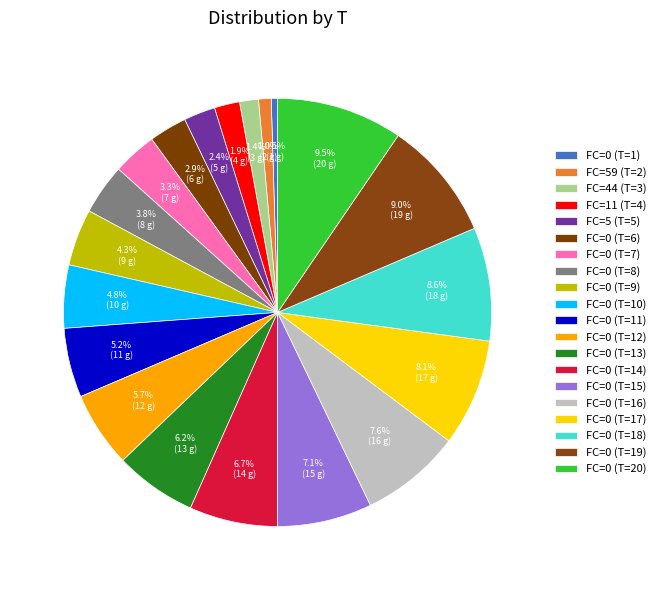

What percentage do FC=0 (T=8) and FC=0 (T=11) together represent?

9.0%